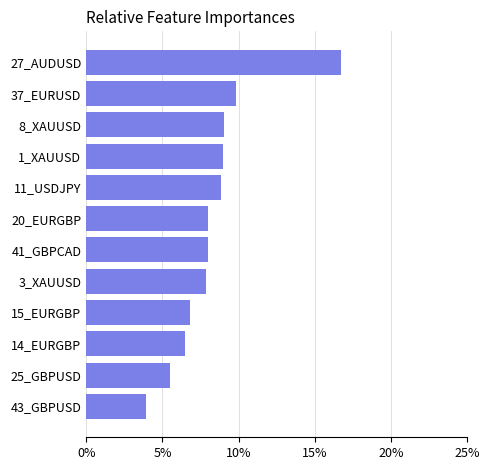

What is the change in value from 14_EURGBP to 11_USDJPY?

+2.4